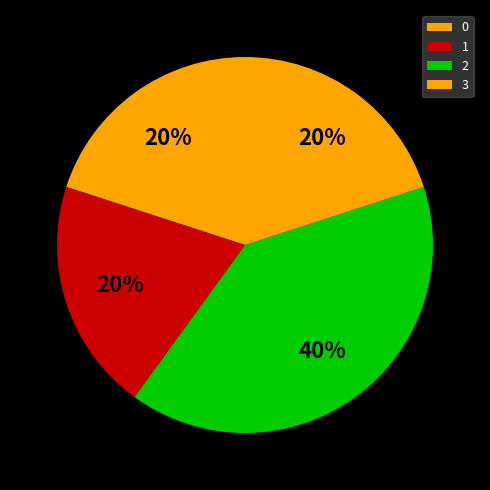

How many segments does this pie chart have?

4